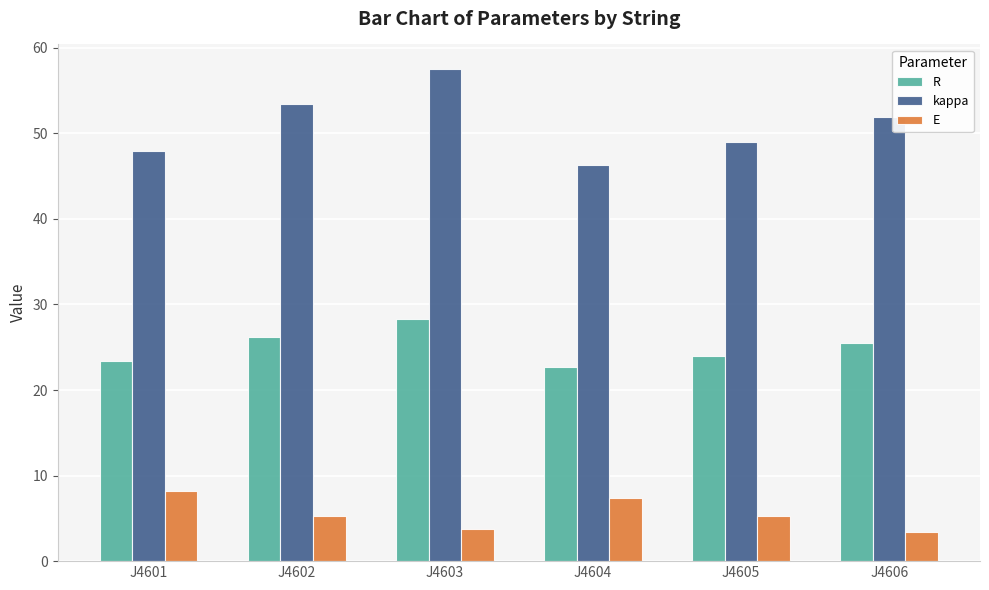

What is the greatest value displayed?

57.5